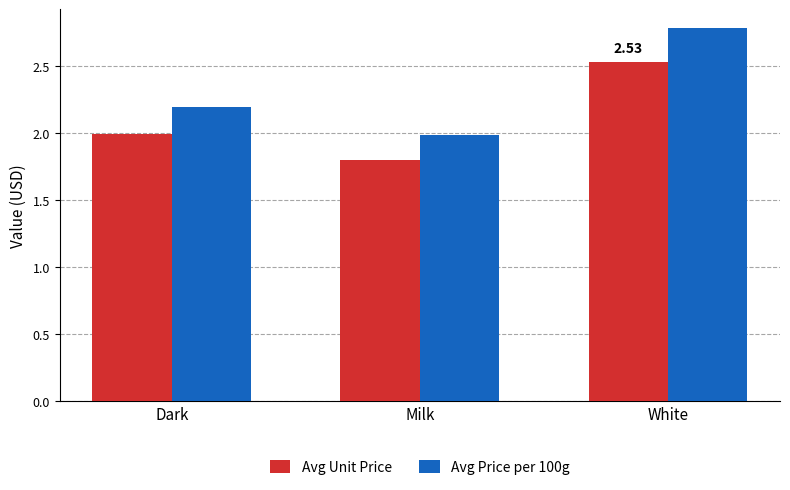

The Avg Price per 100g series shows 2.8 at White. True or false?

True